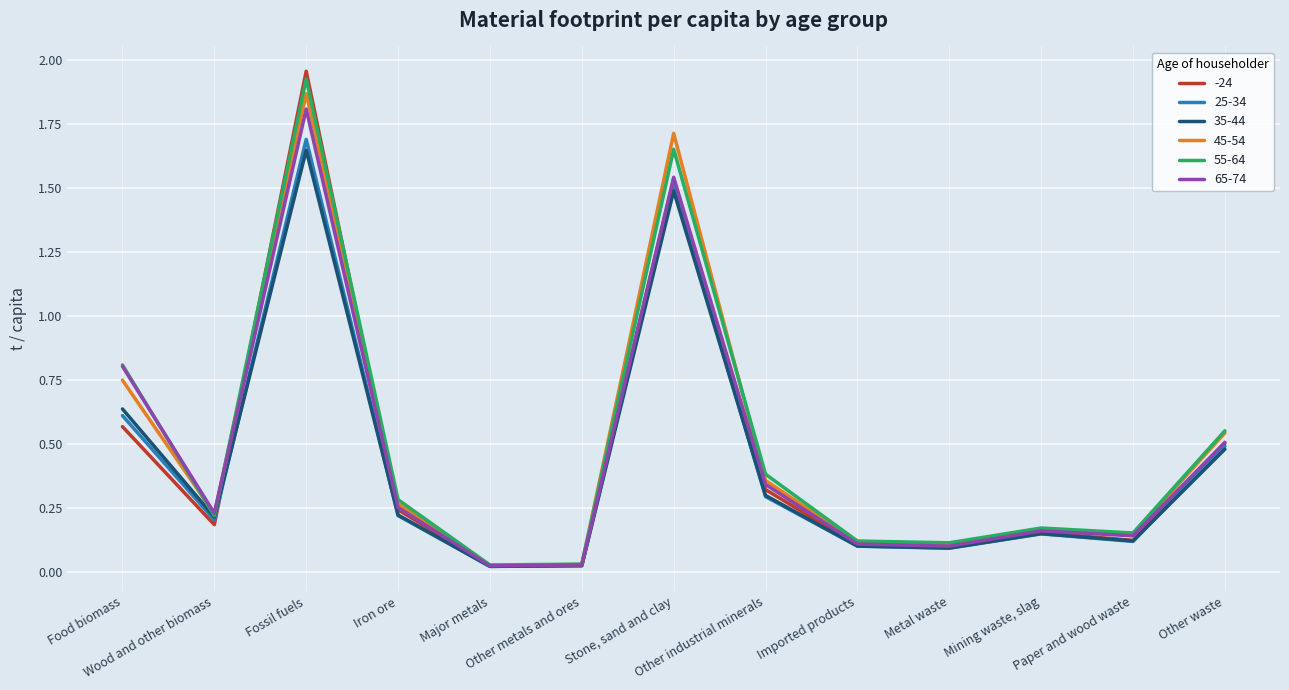

True or false: 65-74 has a value of 0.2 at Wood and other biomass.

True